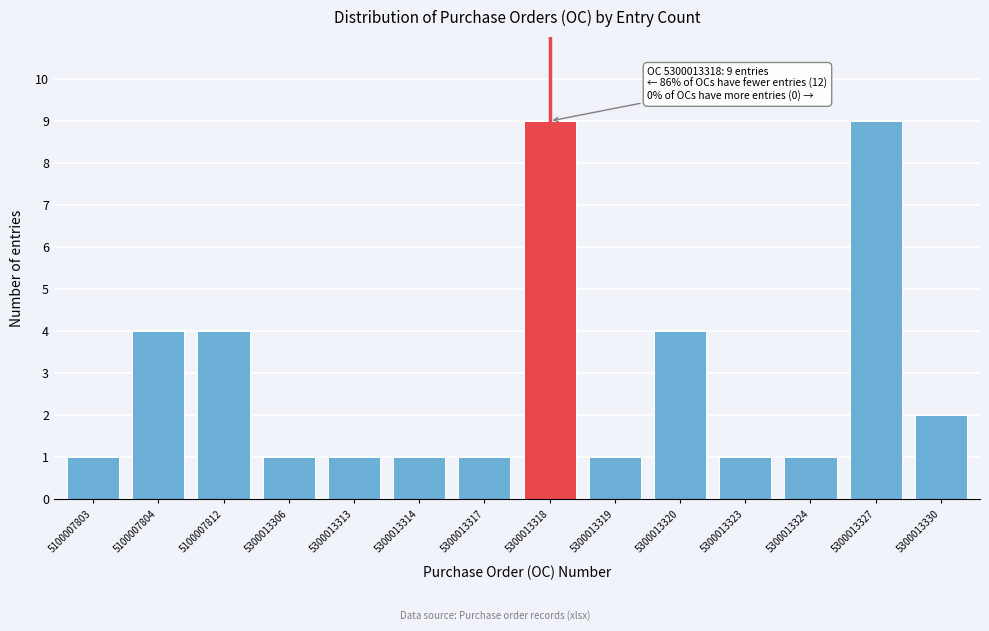

Reading left to right, transcribe all the data shown in this chart.

1	4	4	1	1	1	1	9	1	4	1	1	9	2